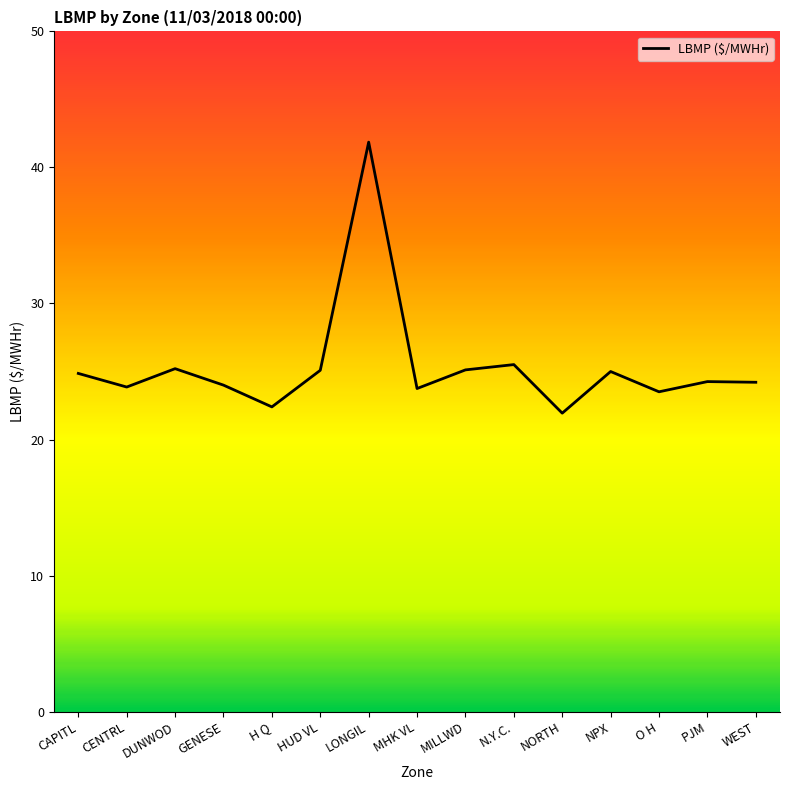

True or false: there are more than 1 points higher than both neighbors.

True